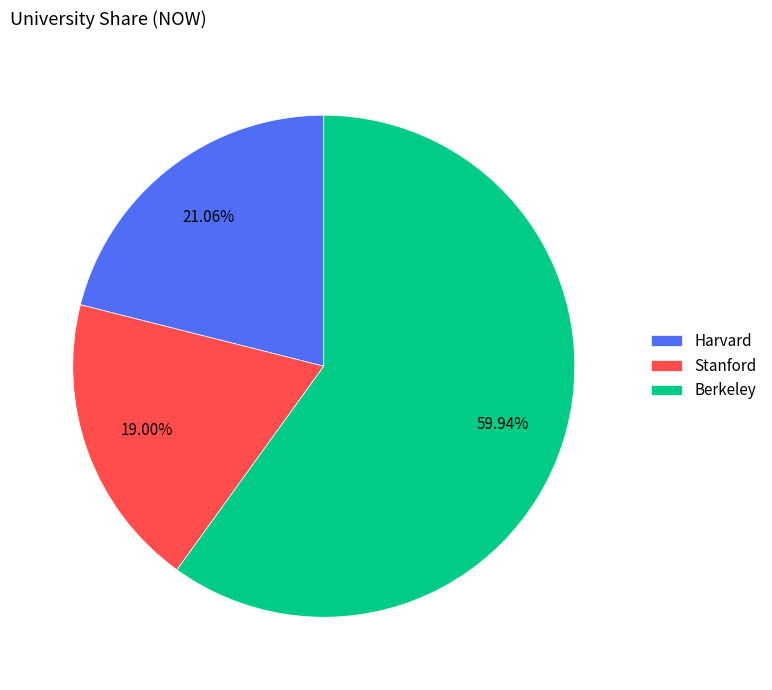

Which has a higher value, Berkeley or Stanford?

Berkeley